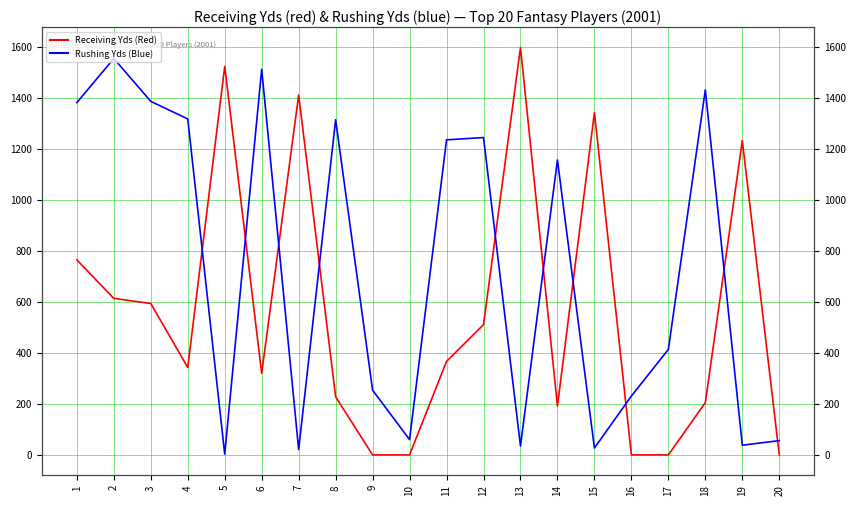

True or false: Receiving Yds (Red) has more than 2 points higher than both neighbors.

True